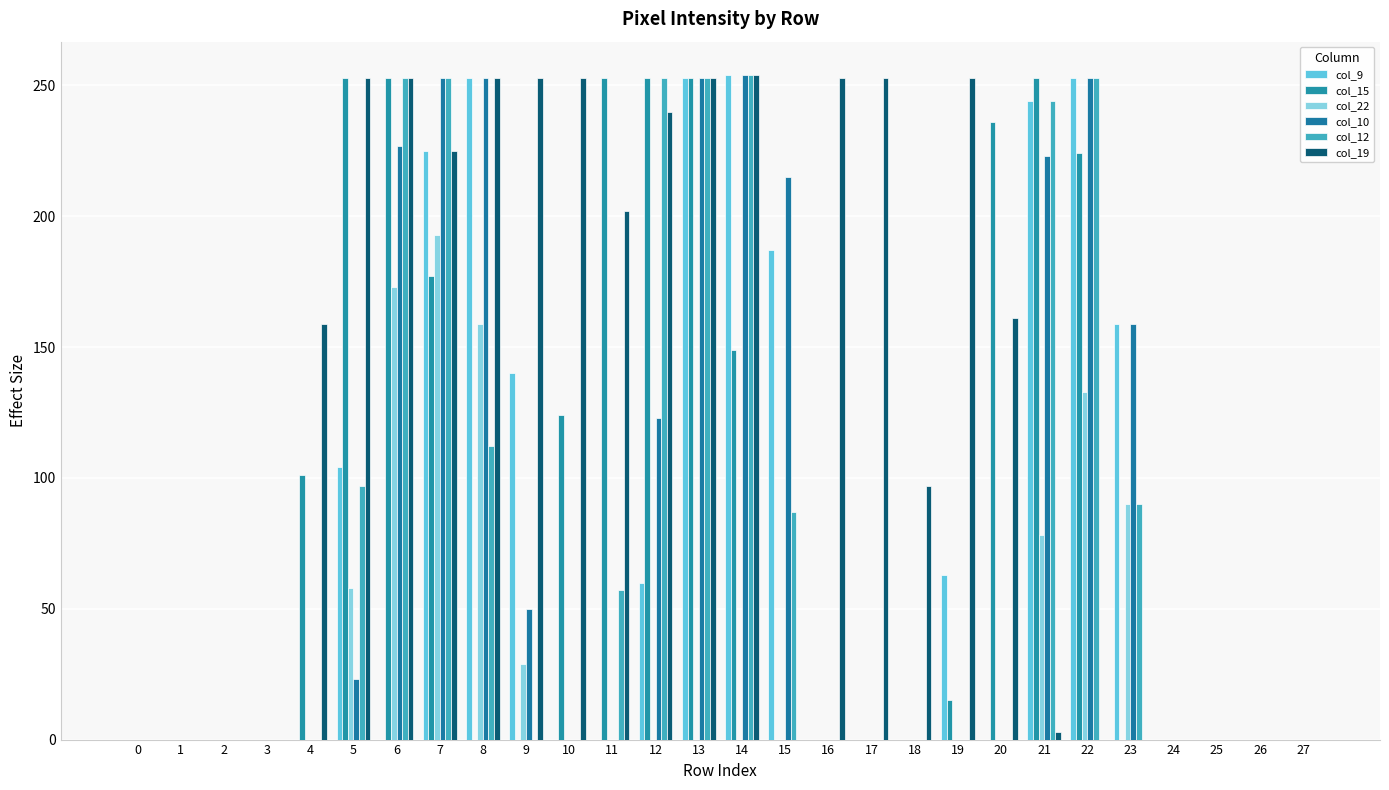

Is the value of col_12 at 25 greater than the value of col_15 at 5?

No